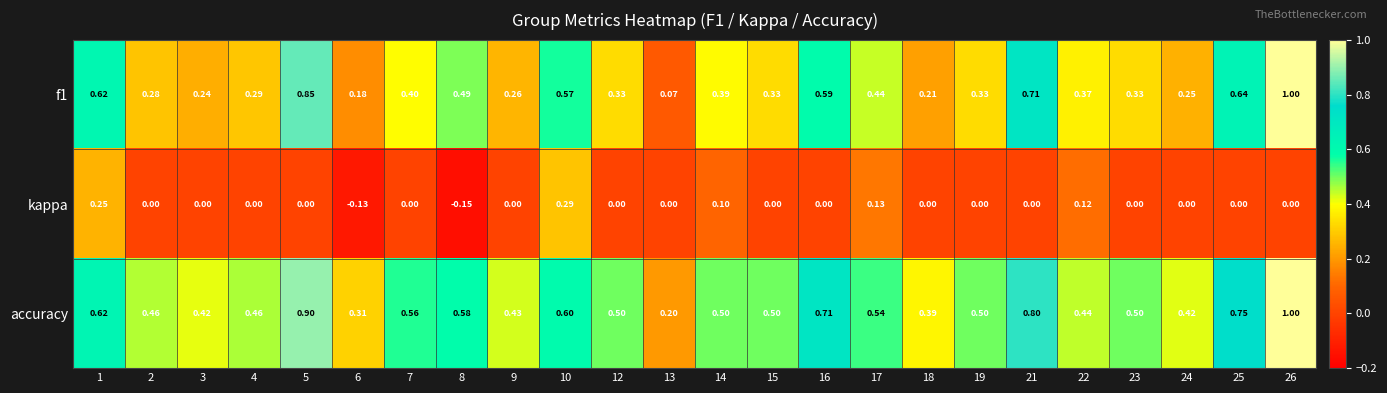

Is the value of kappa at 6 greater than the value of accuracy at 2?

No